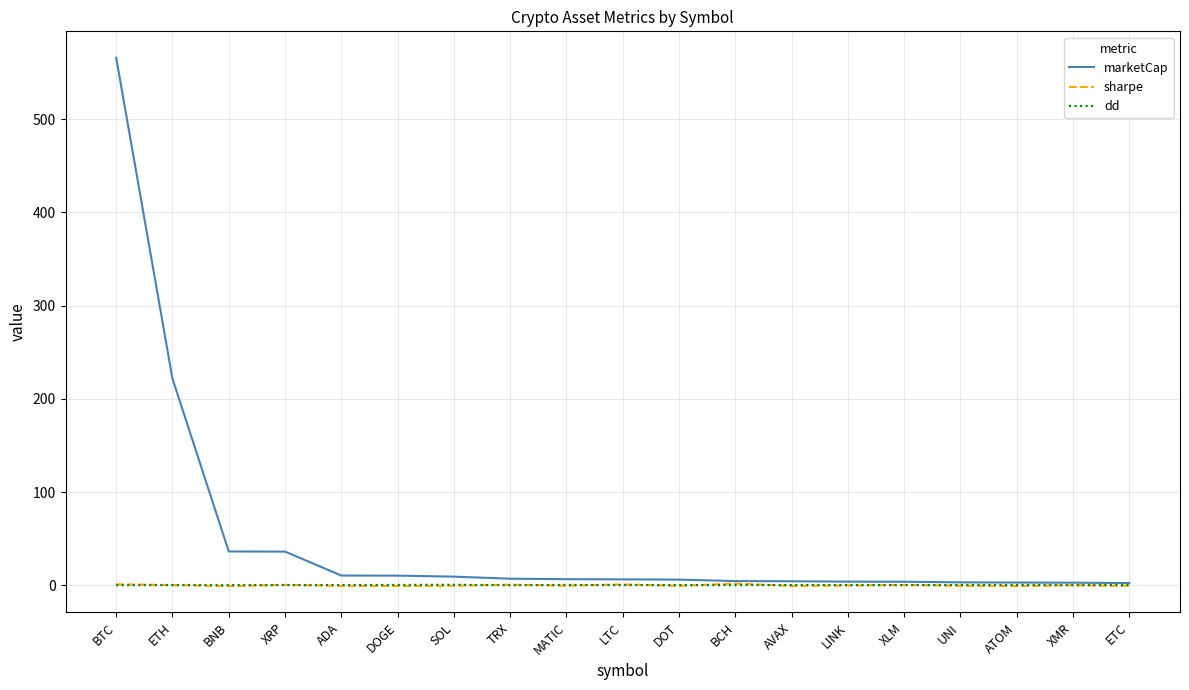

Where is marketCap nearest to the value 284?

ETH